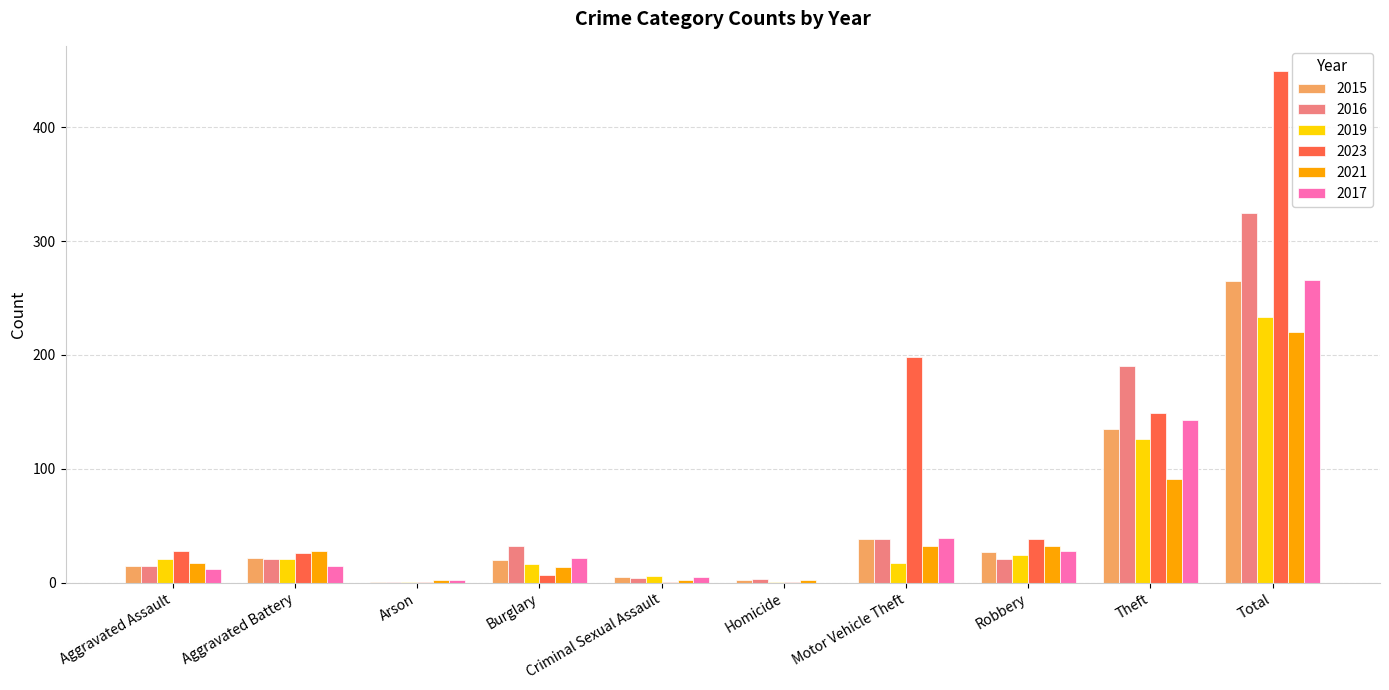

The 2019 series shows 16 at Burglary. True or false?

True